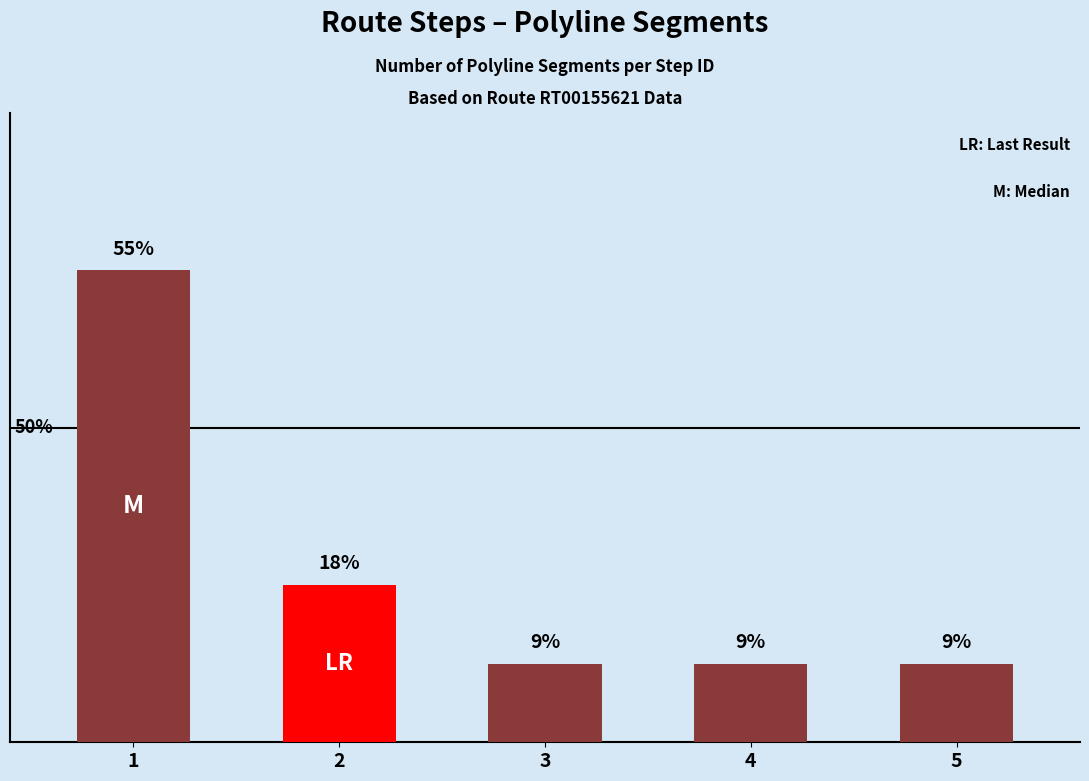

List the labels in order of value, largest first.

1, 2, 3, 4, 5